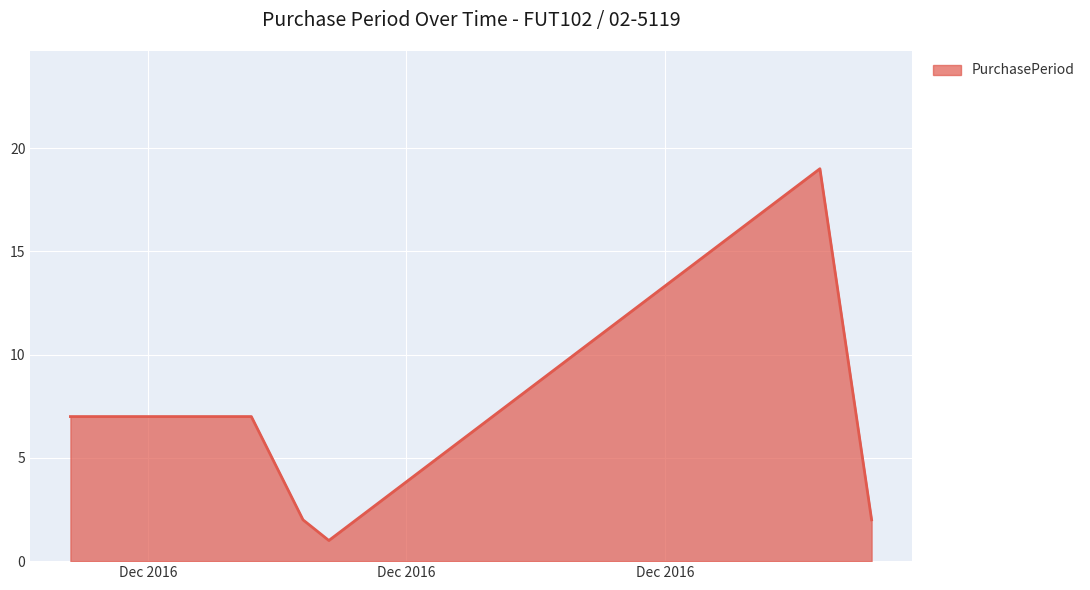

How many interior local valleys (lower than both neighbors) does the data have?

1